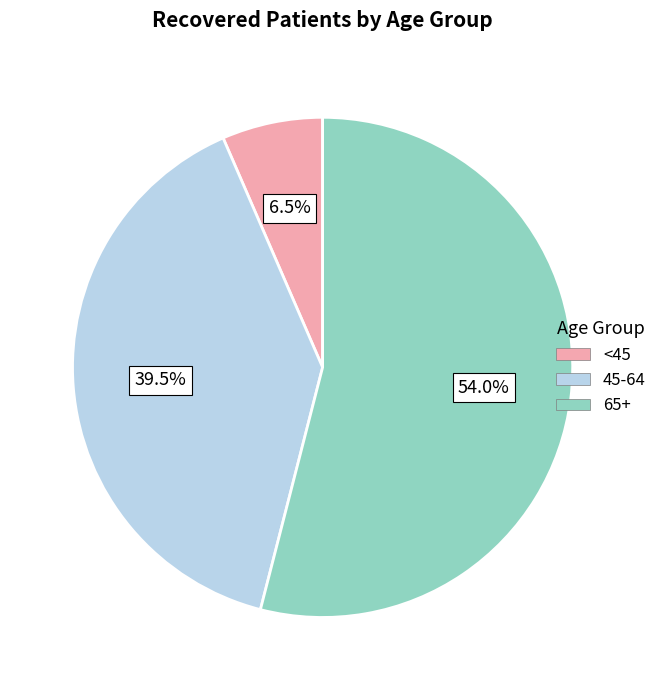

How many segments does this pie chart have?

3